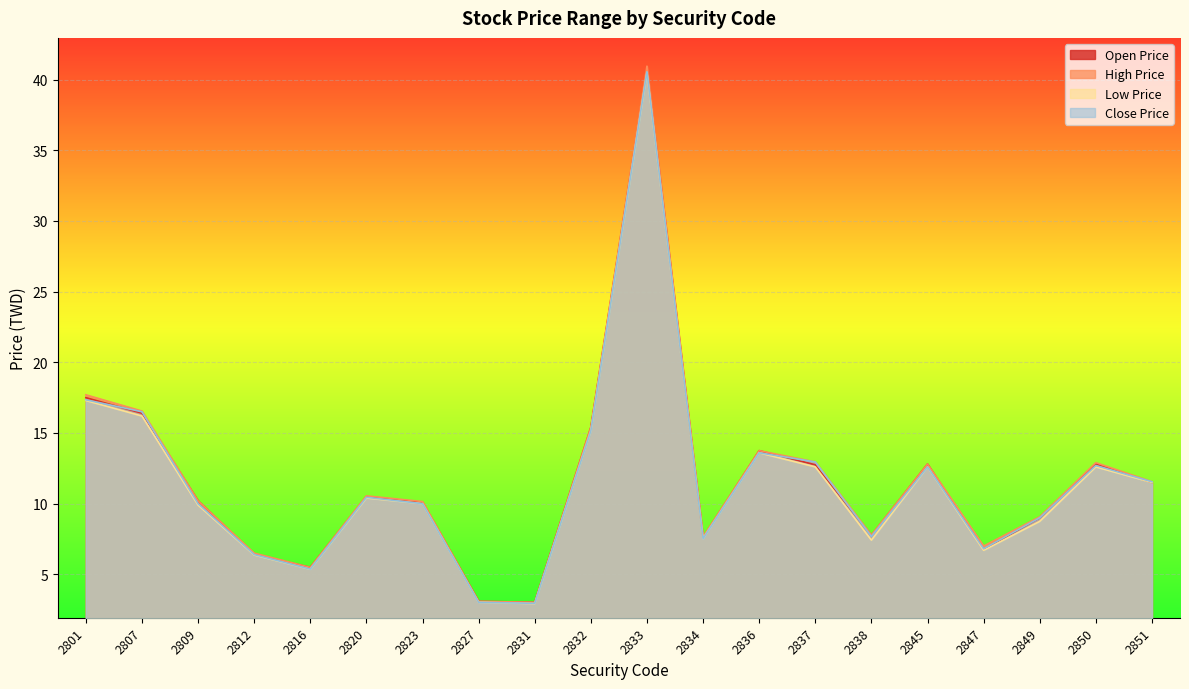

Which series has the widest spread of values?

High Price